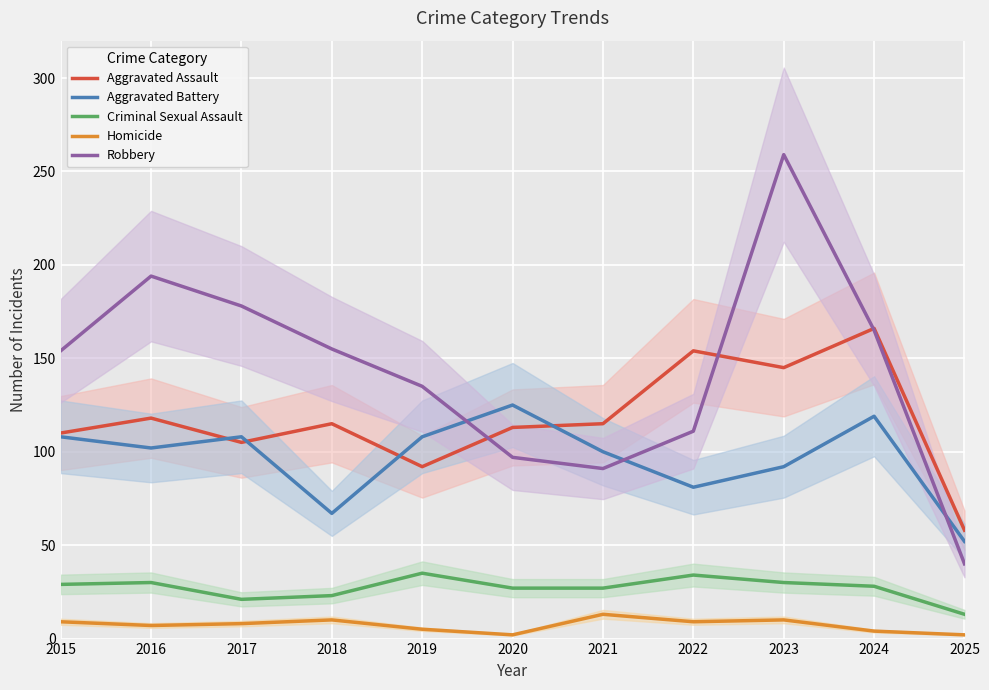

In Aggravated Battery, how many points are lower than both neighbors (excluding endpoints)?

3